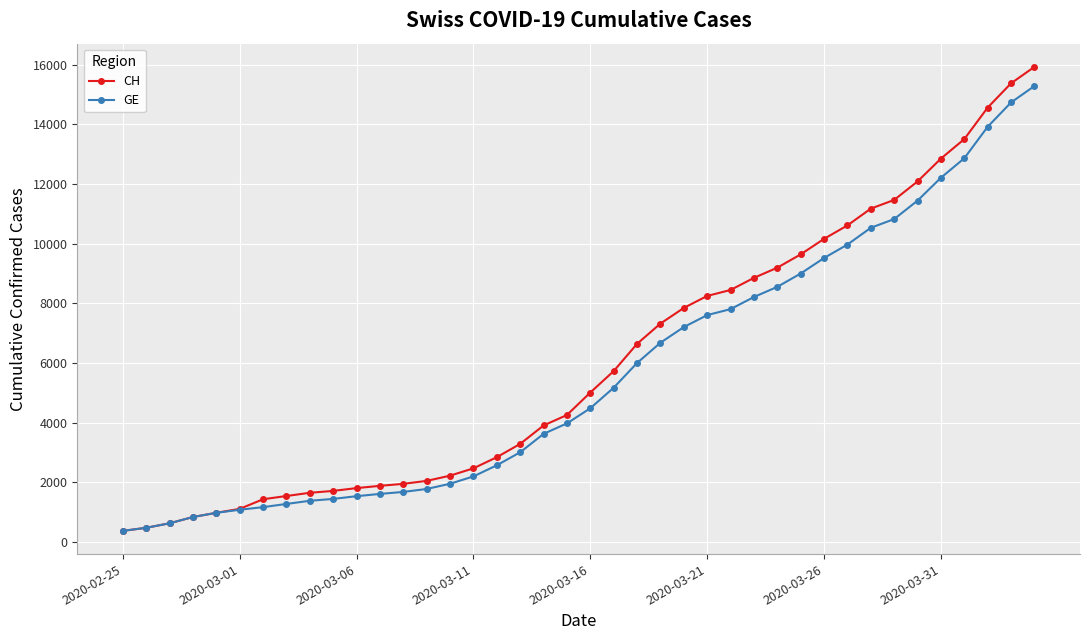

What is the value of the CH point at the 27th from the left?

8449